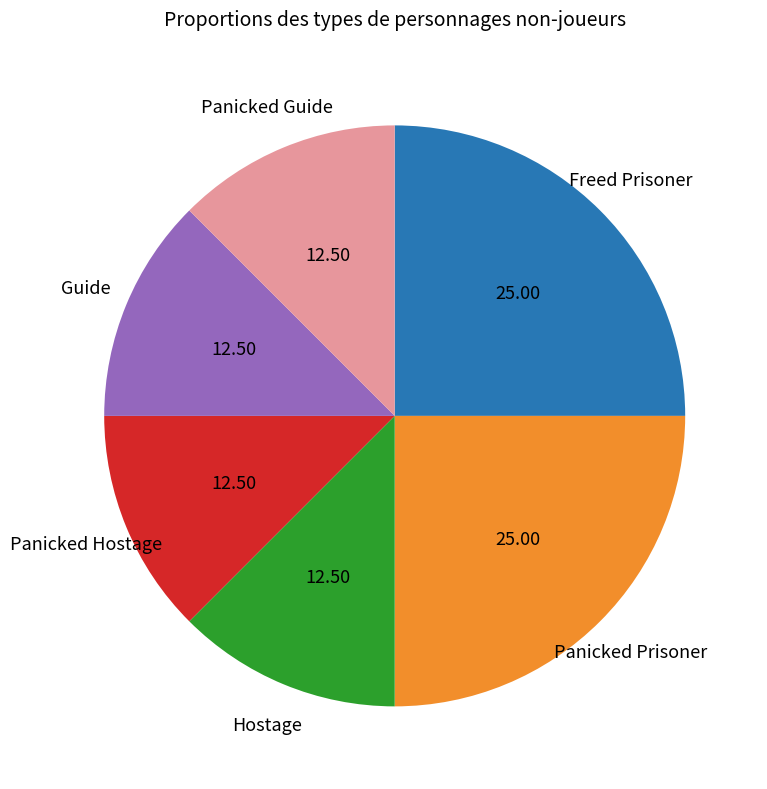

Is there a majority slice in this chart?

No